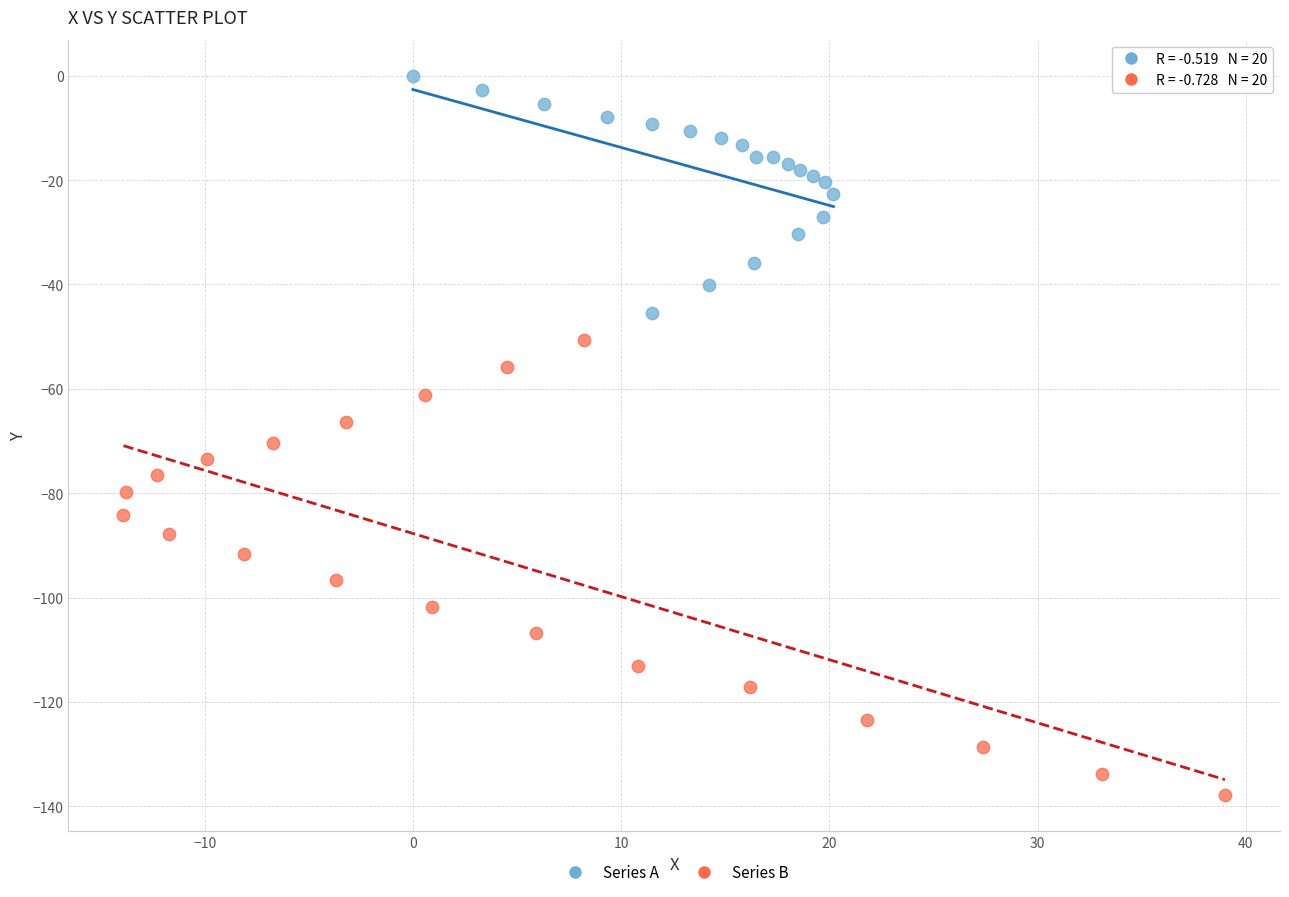

Which series contains the lowest Y value?

Series B